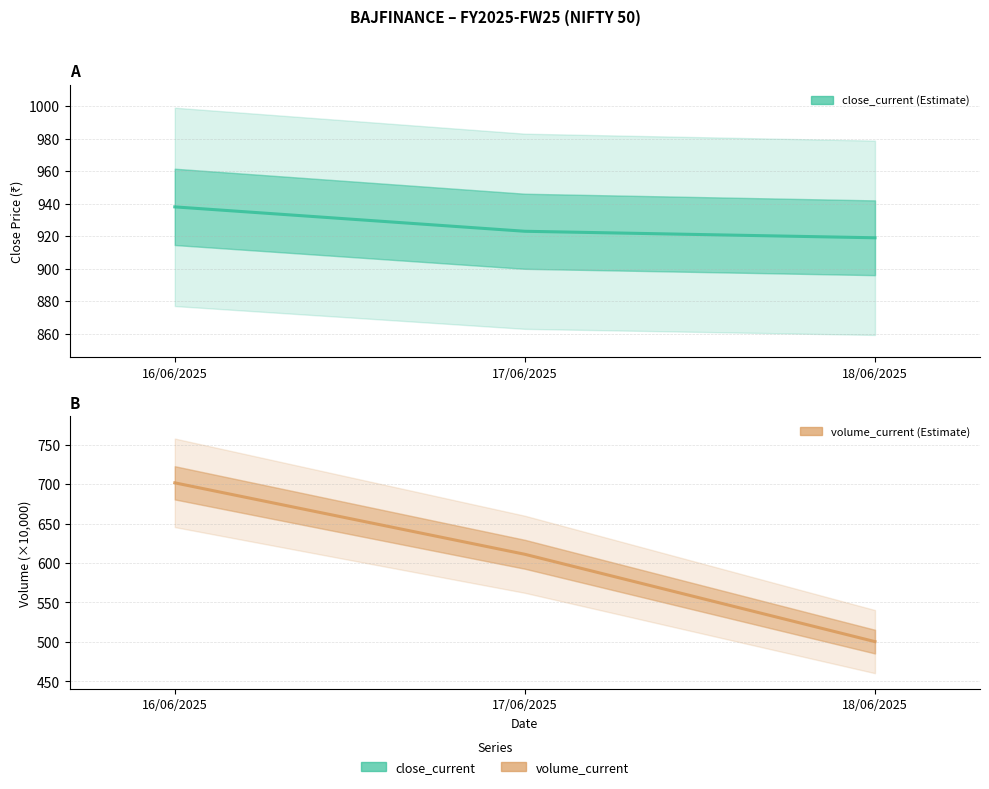

How many data points in volume_current are less than 611?

1